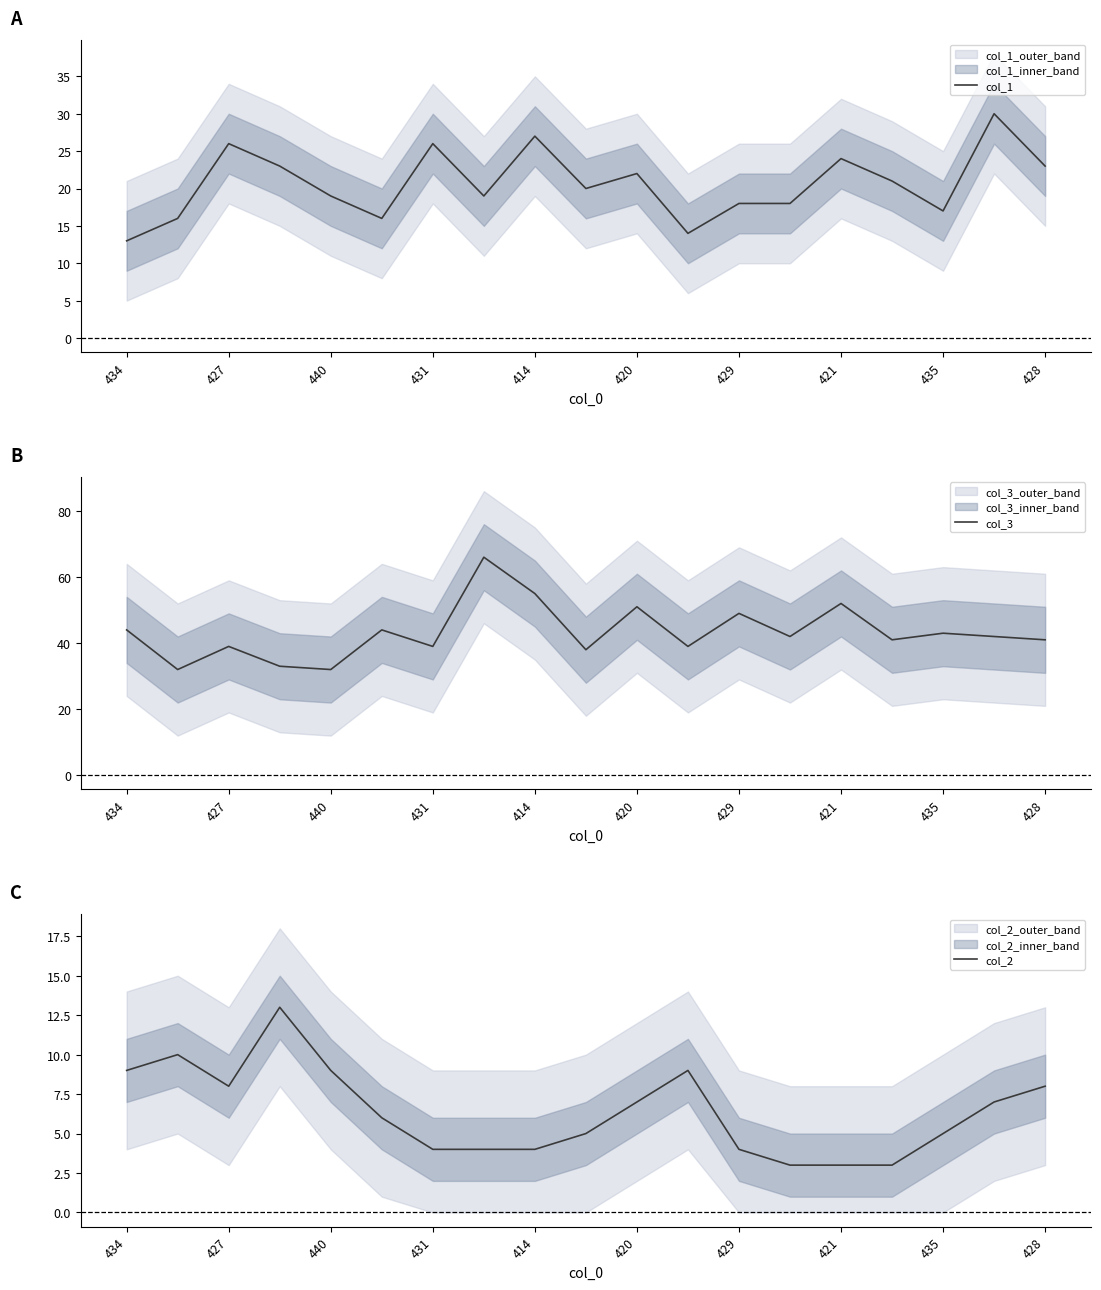

At which category does col_1 reach its first local peak?

427